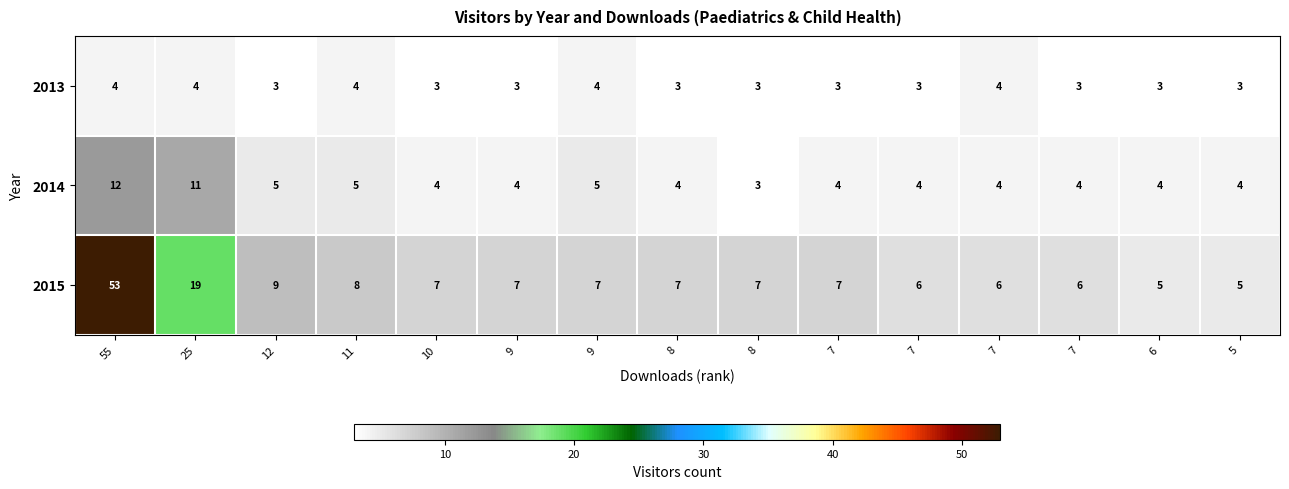

Reading left to right, transcribe all the data shown in this chart.

2013: 55=4	25=4	12=3	11=4	10=3	9=3	9=4	8=3	8=3	7=3	7=3	7=4	7=3	6=3	5=3
2014: 55=12	25=11	12=5	11=5	10=4	9=4	9=5	8=4	8=3	7=4	7=4	7=4	7=4	6=4	5=4
2015: 55=53	25=19	12=9	11=8	10=7	9=7	9=7	8=7	8=7	7=7	7=6	7=6	7=6	6=5	5=5